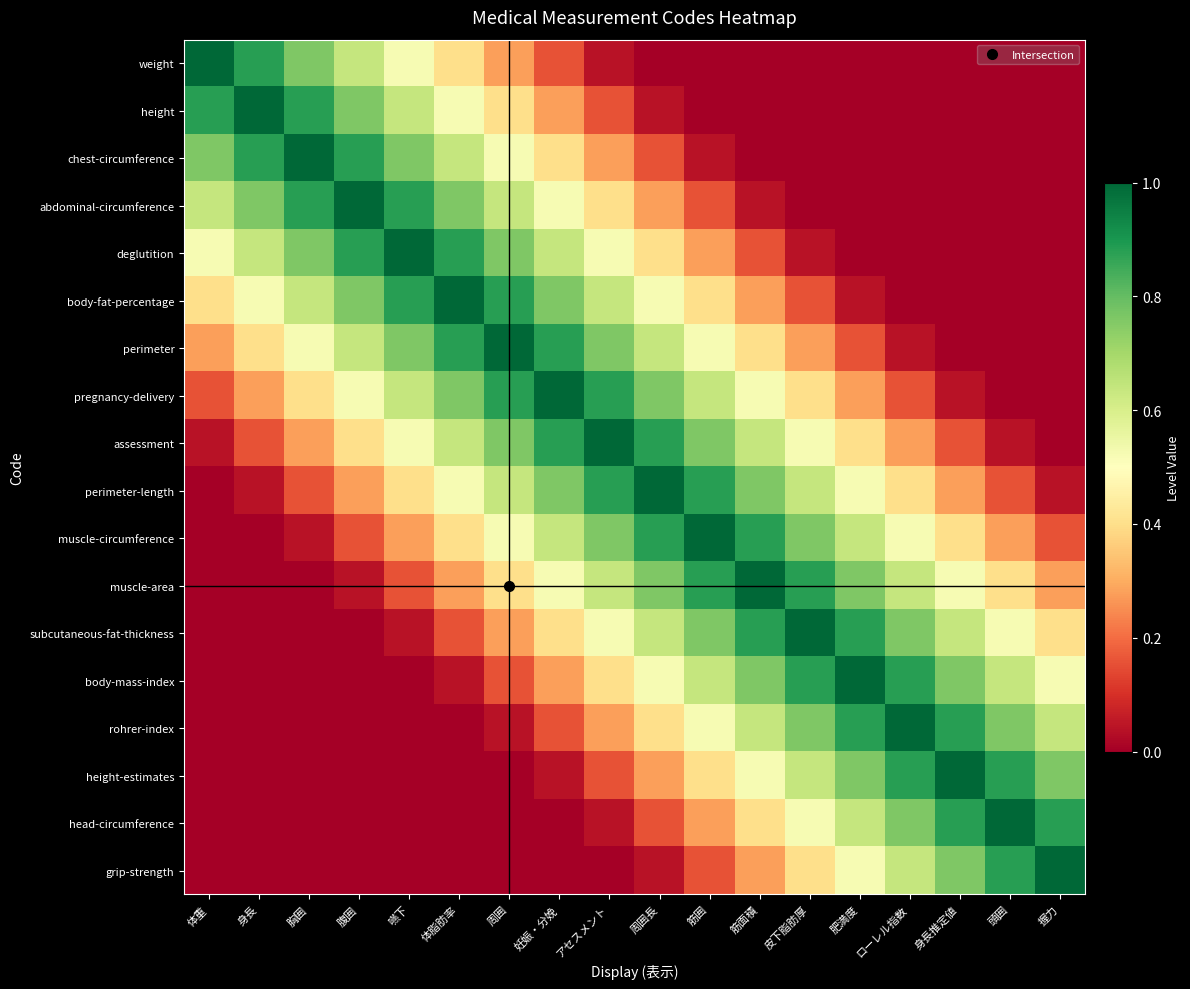

Which series has the largest total across all categories?

assessment